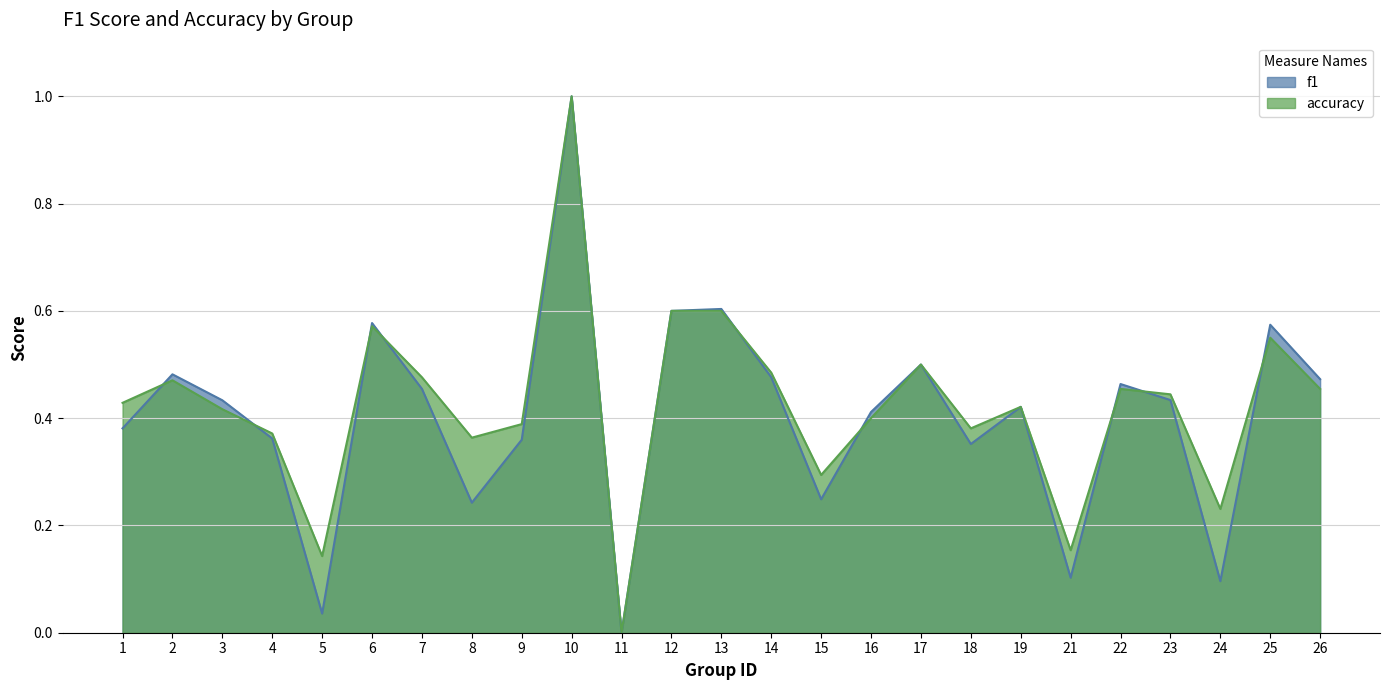

How many lines are shown in the chart?

2